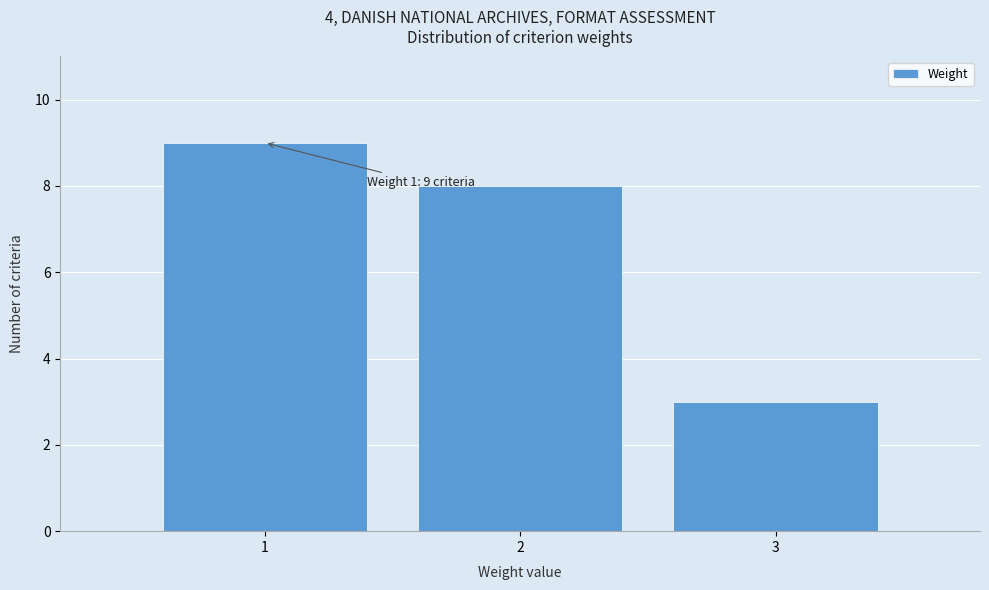

Reading right to left, what are all the values shown in this chart?

3=3	2=8	1=9